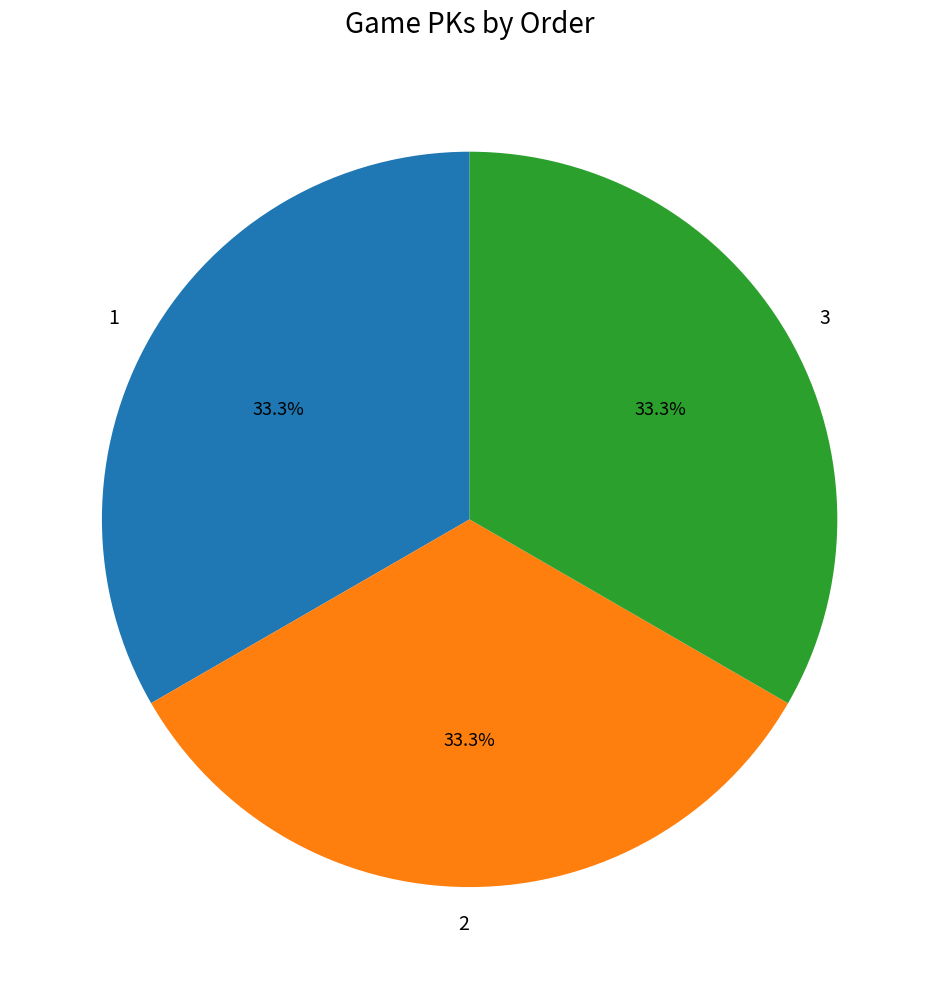

Combined, what portion of the pie is 1 and 2?

66.7%